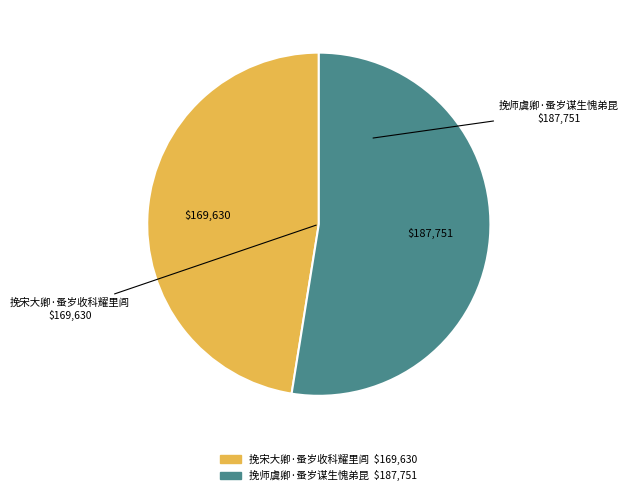

Do 挽师虞卿·蚤岁谋生愧弟昆 and 挽宋大卿·蚤岁收科耀里闾 together represent more than half of the pie?

Yes